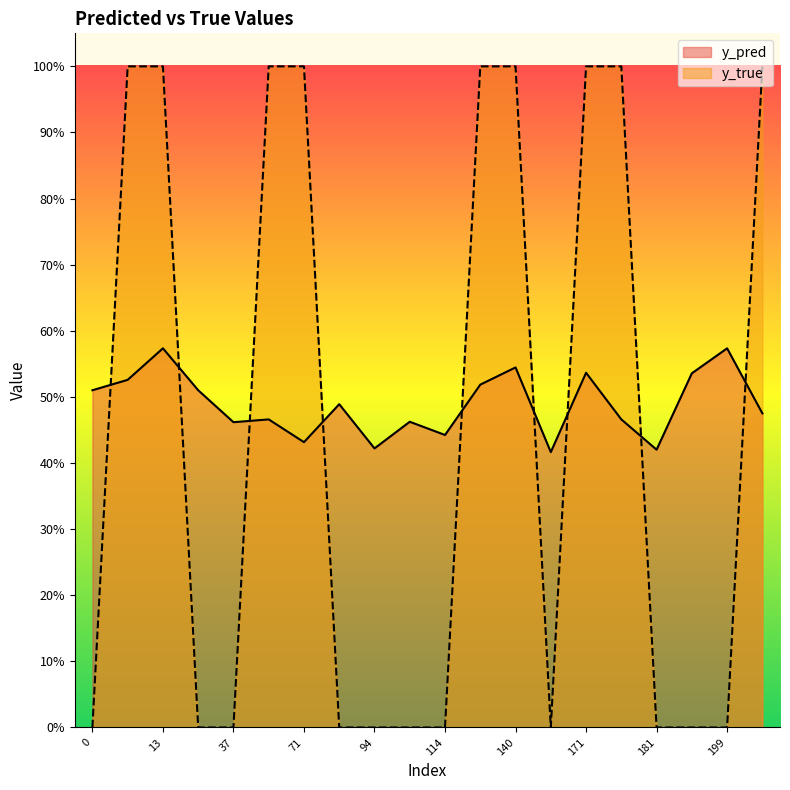

Reading left to right, transcribe all the data shown in this chart.

y_pred: 0.5	0.5	0.6	0.5	0.5	0.5	0.4	0.5	0.4	0.5	0.4	0.5	0.5	0.4	0.5	0.5	0.4	0.5	0.6	0.5
y_true: 0.0	1.0	1.0	0.0	0.0	1.0	1.0	0.0	0.0	0.0	0.0	1.0	1.0	0.0	1.0	1.0	0.0	0.0	0.0	1.0